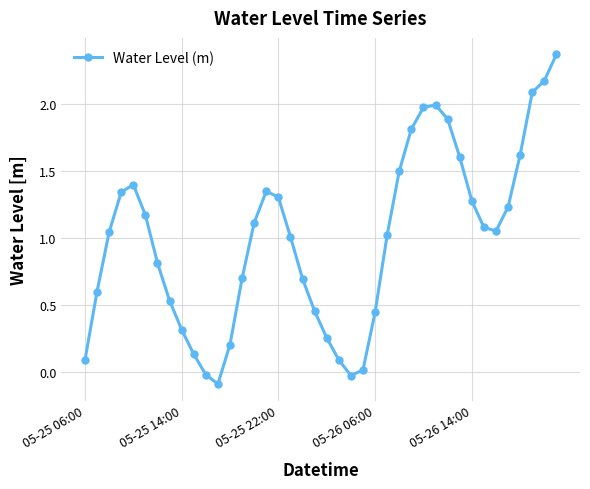

How many interior local peaks (higher than both neighbors) does the data have?

3